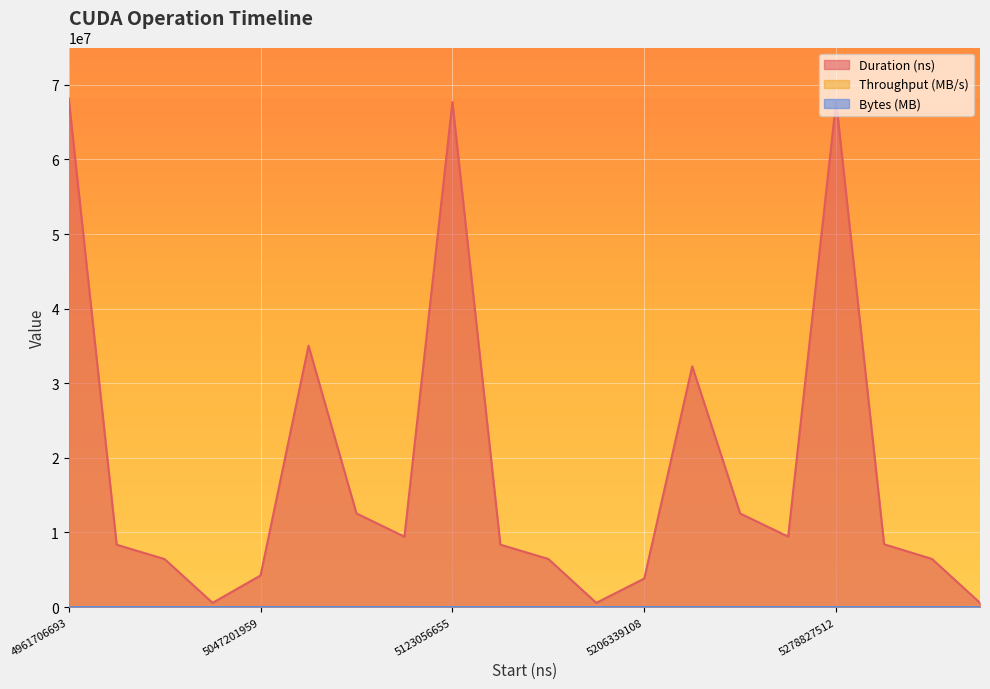

What is the total value across all series at 5205773248?

580553.6